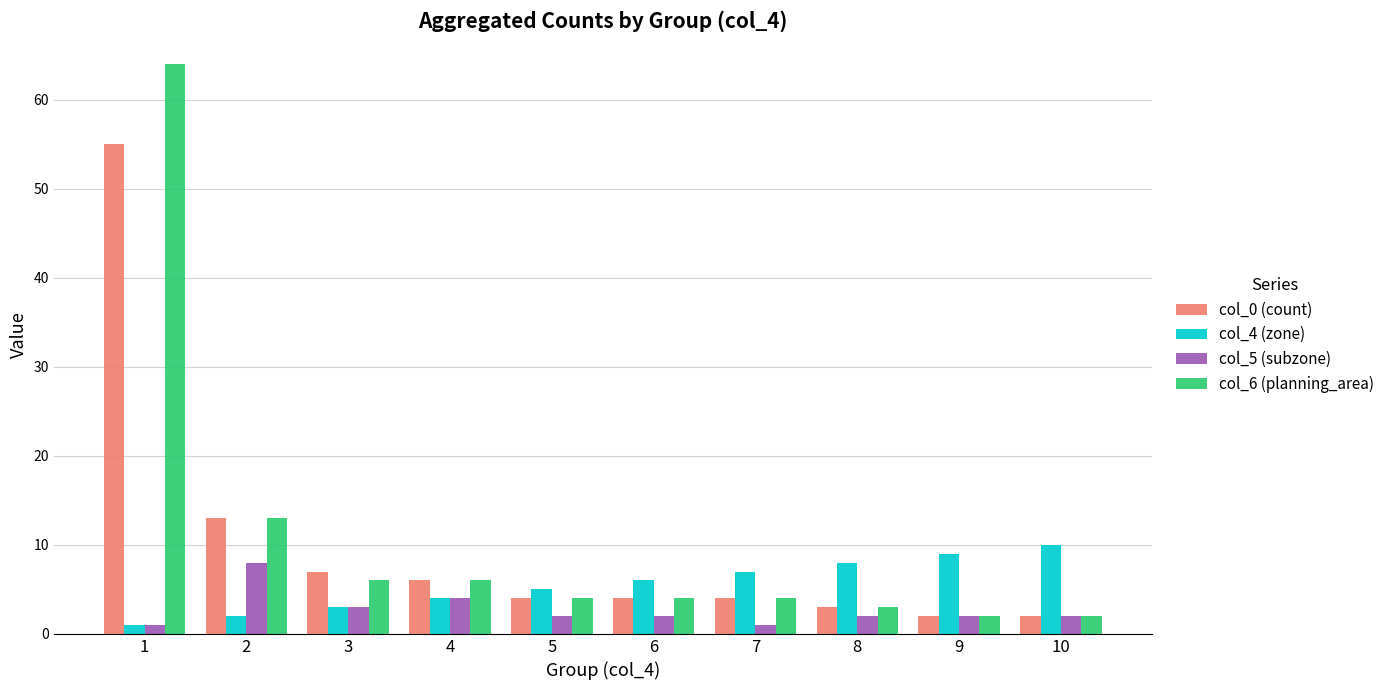

The col_4 (zone) series shows 1 at 5. True or false?

False